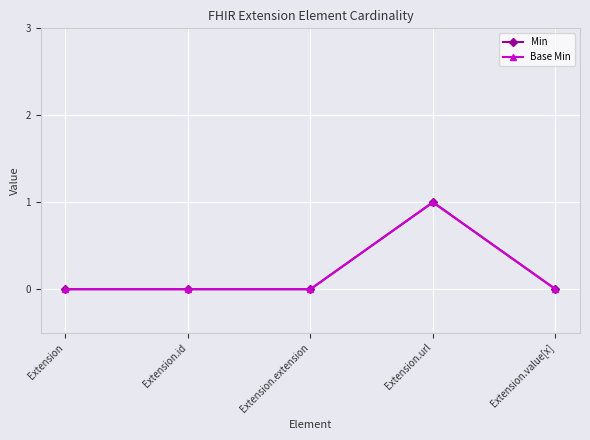

Does the chart have visible grid lines?

Yes